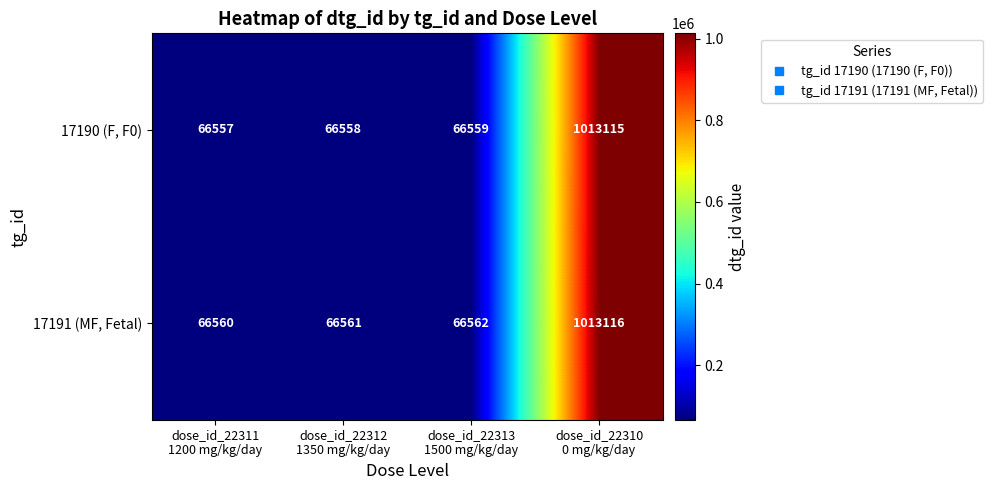

What is the average value of the 17191 (MF, Fetal) series?

303200